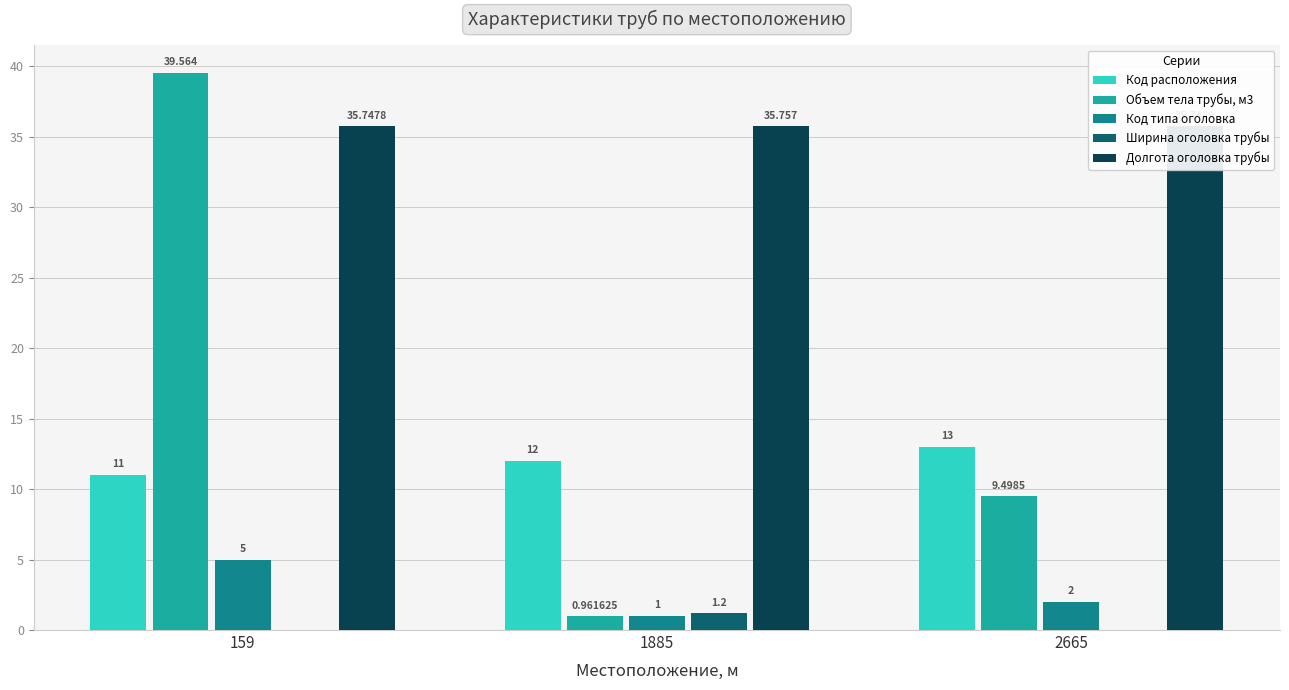

Reading left to right, list all the values displayed in this chart.

Код расположения: 11.0	12.0	13.0
Объем тела трубы, м3: 39.6	1.0	9.5
Код типа оголовка: 5.0	1.0	2.0
Ширина оголовка трубы: 0.0	1.2	0.0
Долгота оголовка трубы: 35.7	35.8	35.7